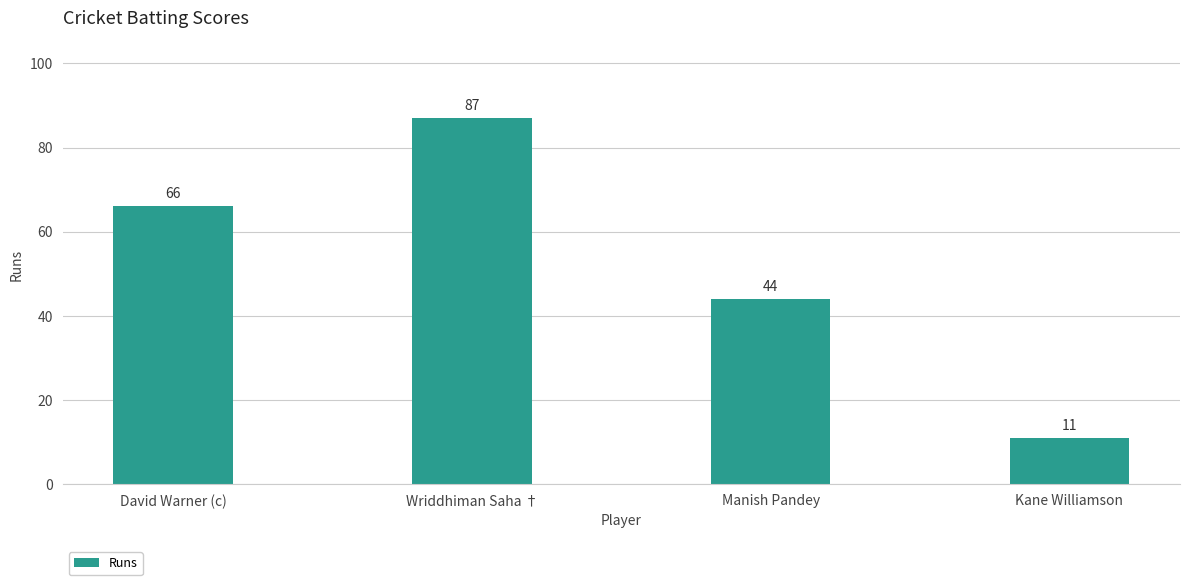

What is the change in value from David Warner (c) to Manish Pandey?

-22